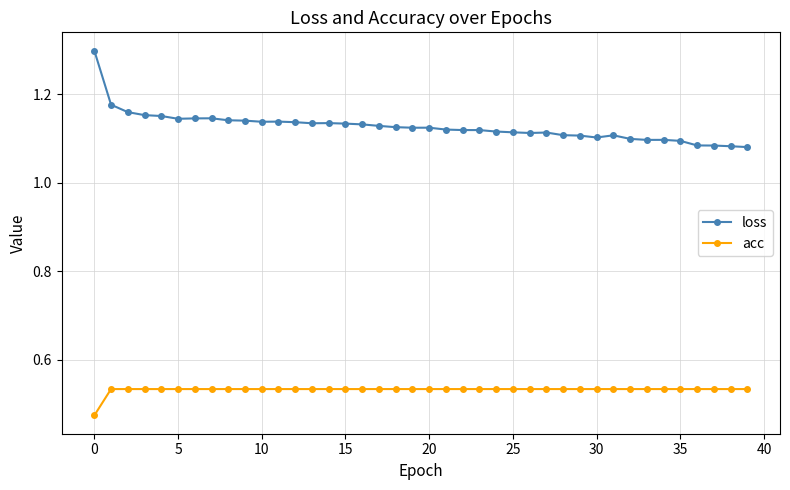

True or false: loss has more than 2 points higher than both neighbors.

True